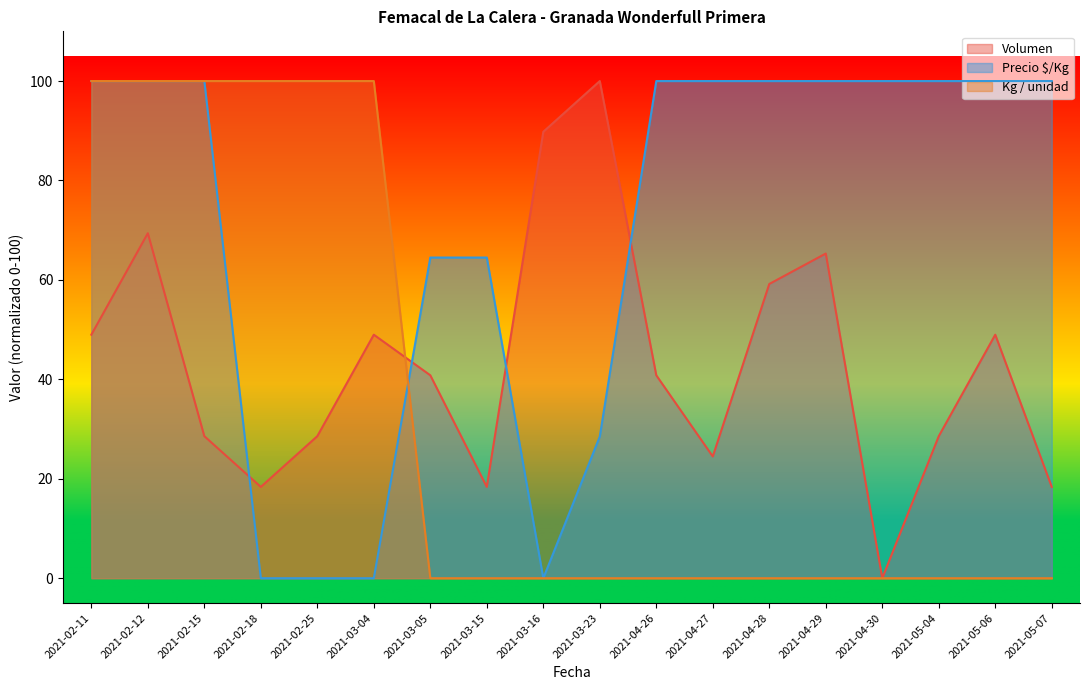

Does the chart have visible grid lines?

No